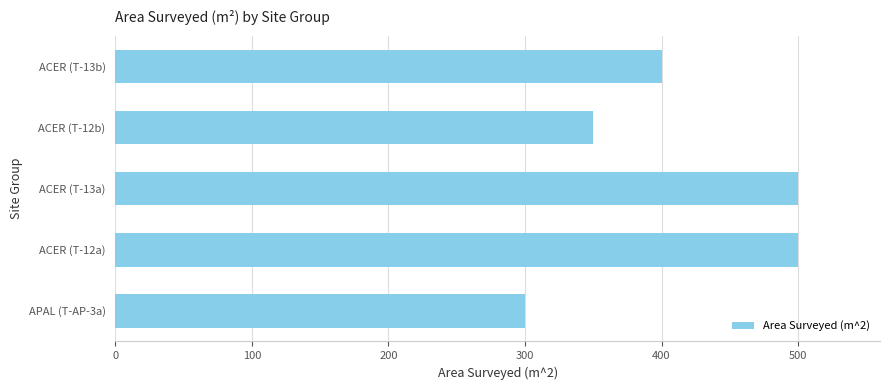

What is the maximum value shown in the chart?

500